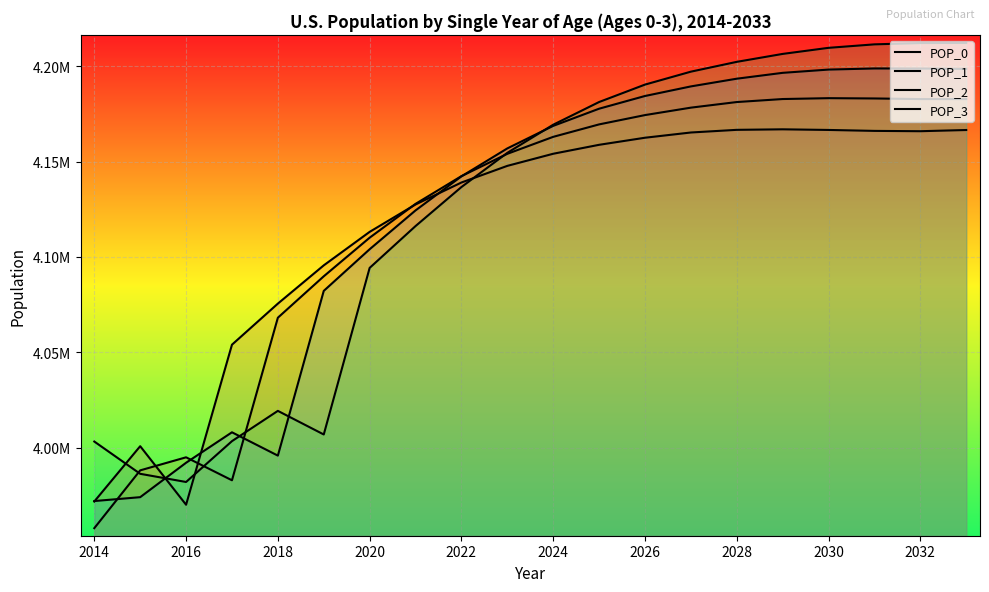

What is the difference between the highest and lowest values at 2028?

35637